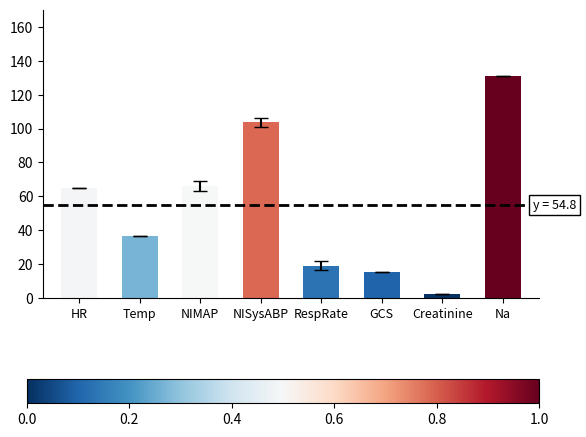

What is the maximum value shown in the chart?

131.0